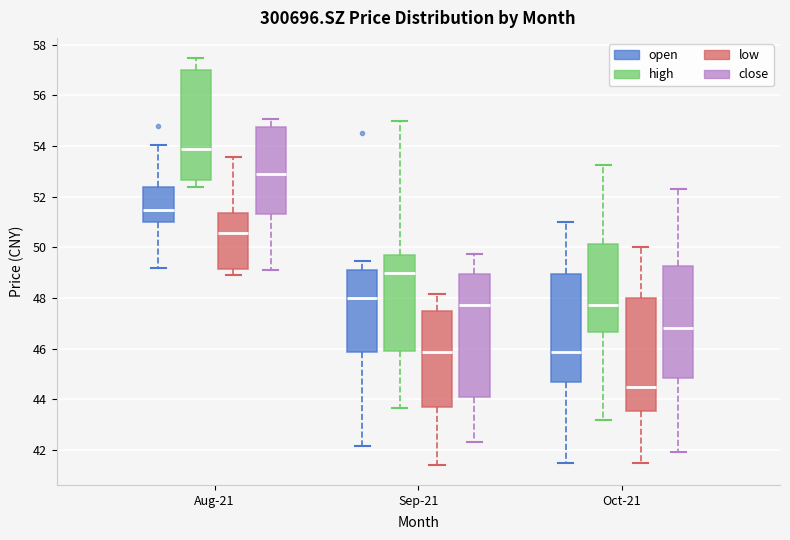

Where does the lower whisker of the box for Sep-21 (high) end on the y-axis? The values are not printed on the chart, so give them approximately, as read against the axis.

43.6